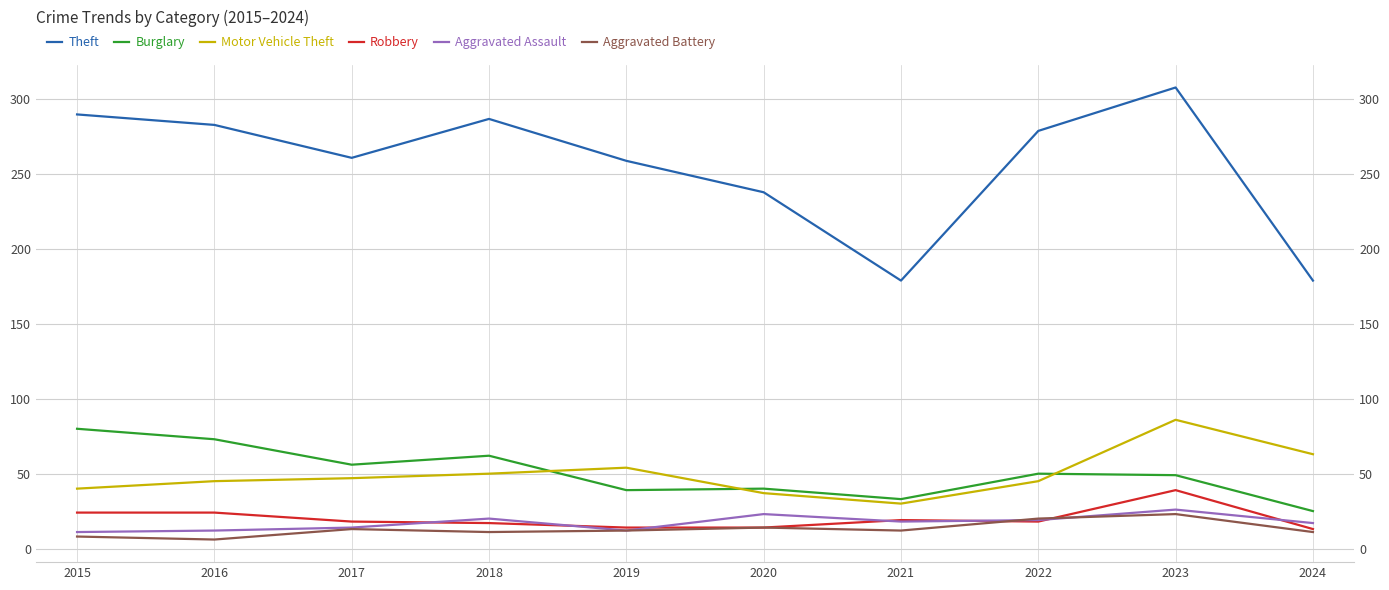

How many values in the Aggravated Battery series are below 12?

4